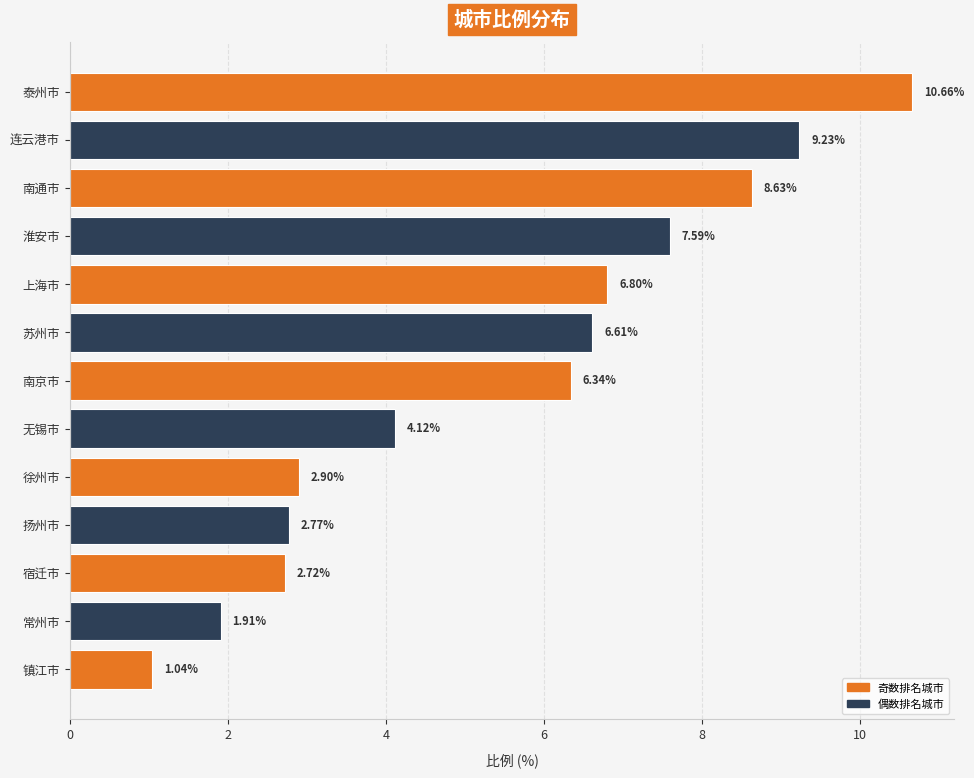

What is the average value?

5.5